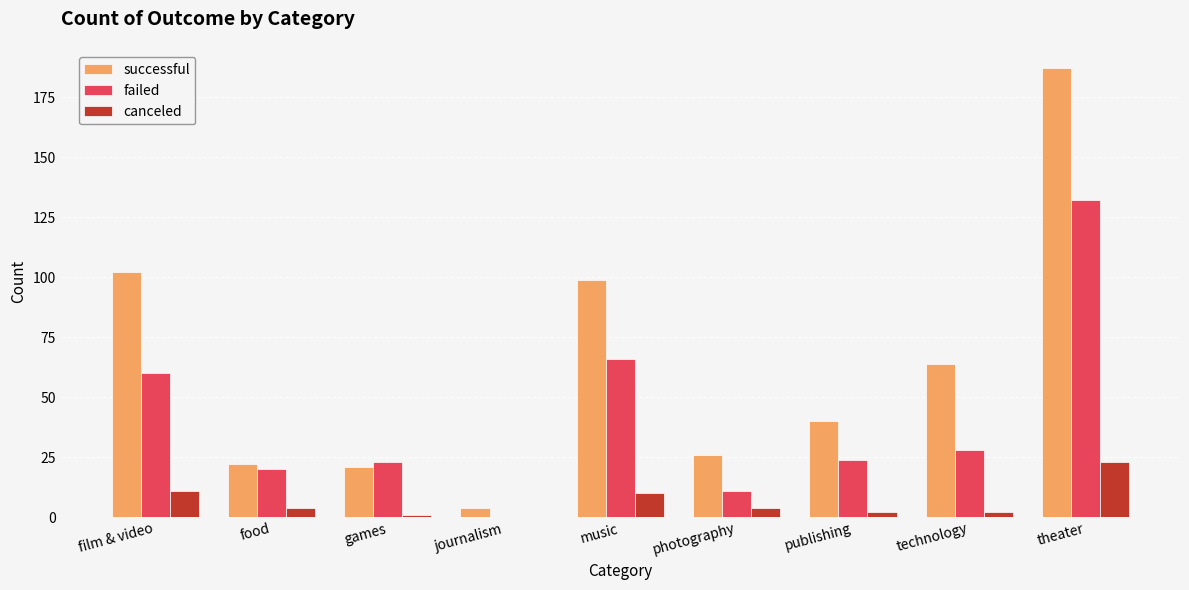

Is it true that successful equals 115 at technology?

False